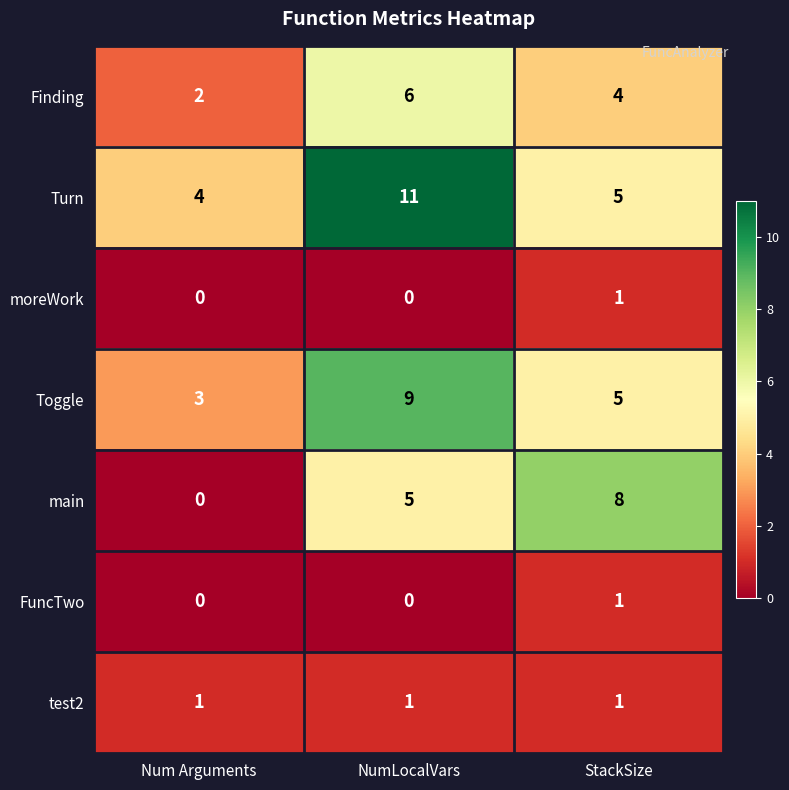

Count the moreWork values in the range 0 to 1.

3